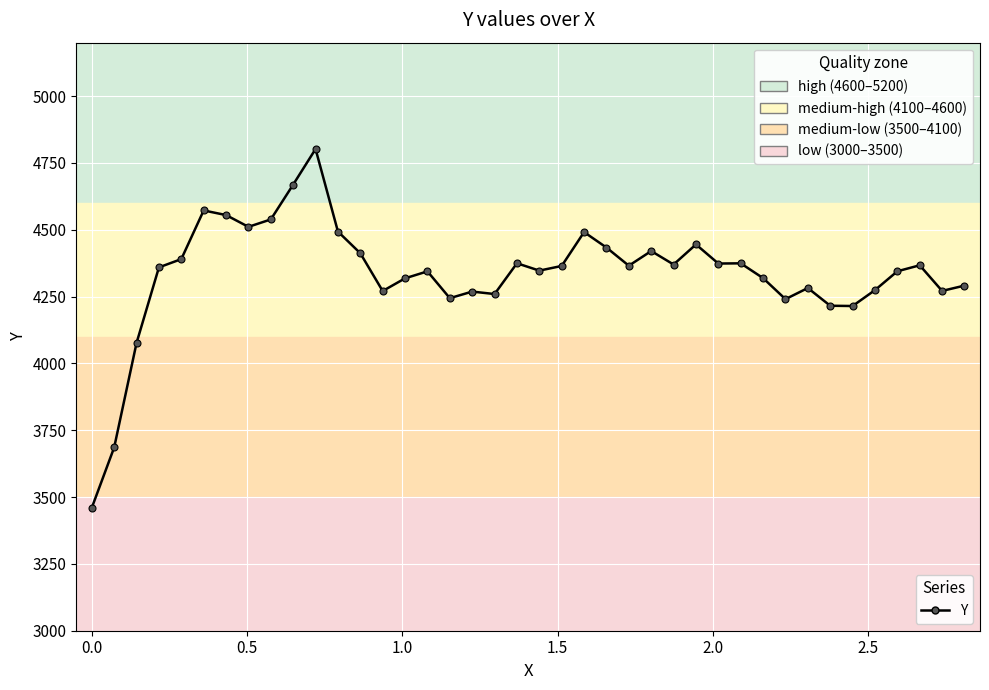

Does the chart have visible grid lines?

Yes